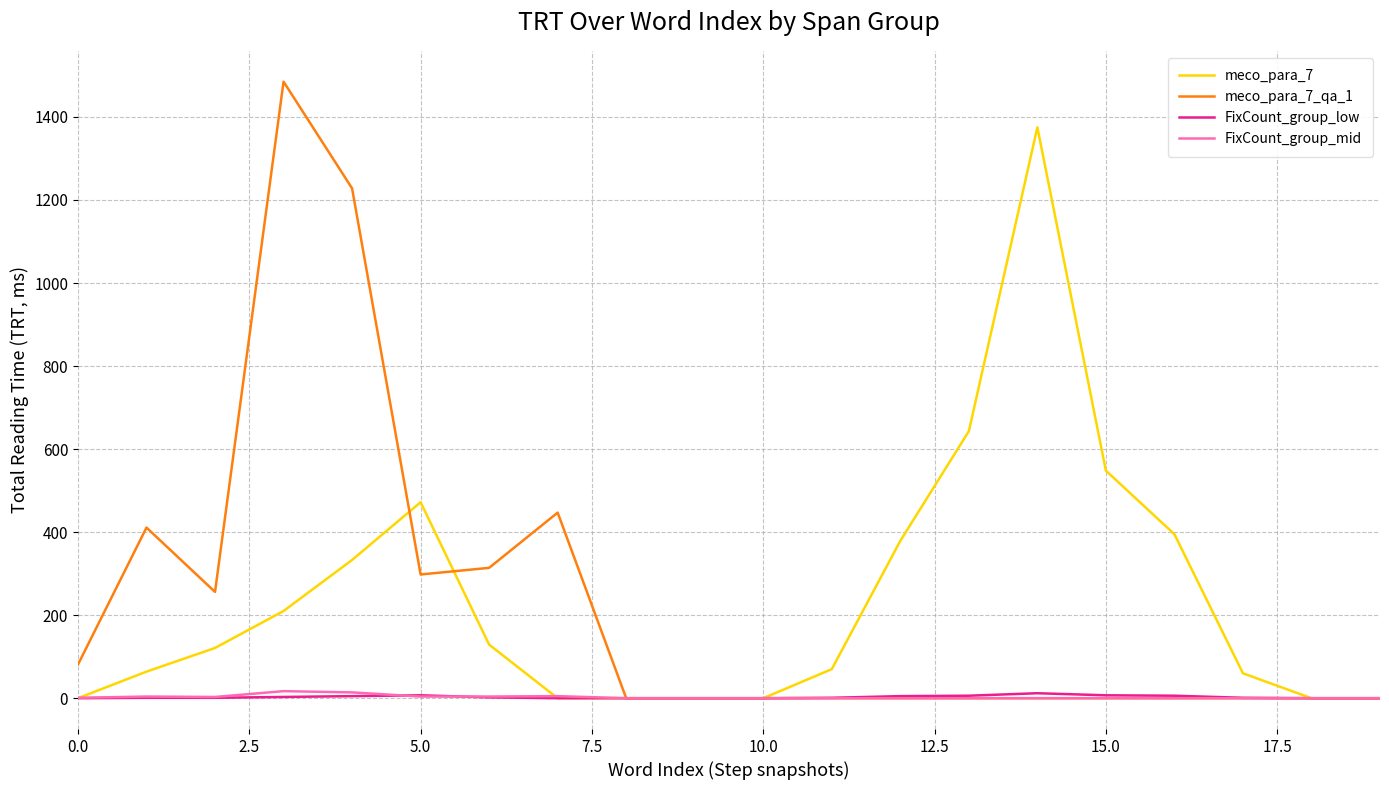

What is the maximum value shown in the chart?

1485